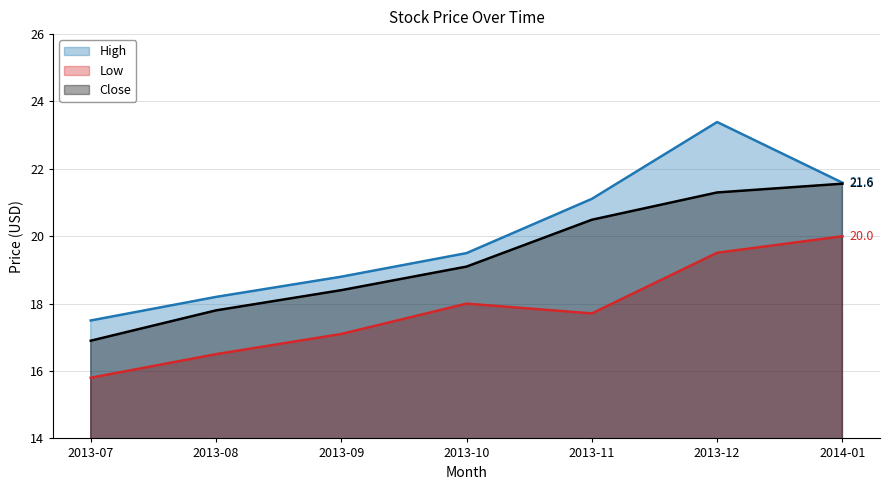

How many categories are shown in the chart?

7